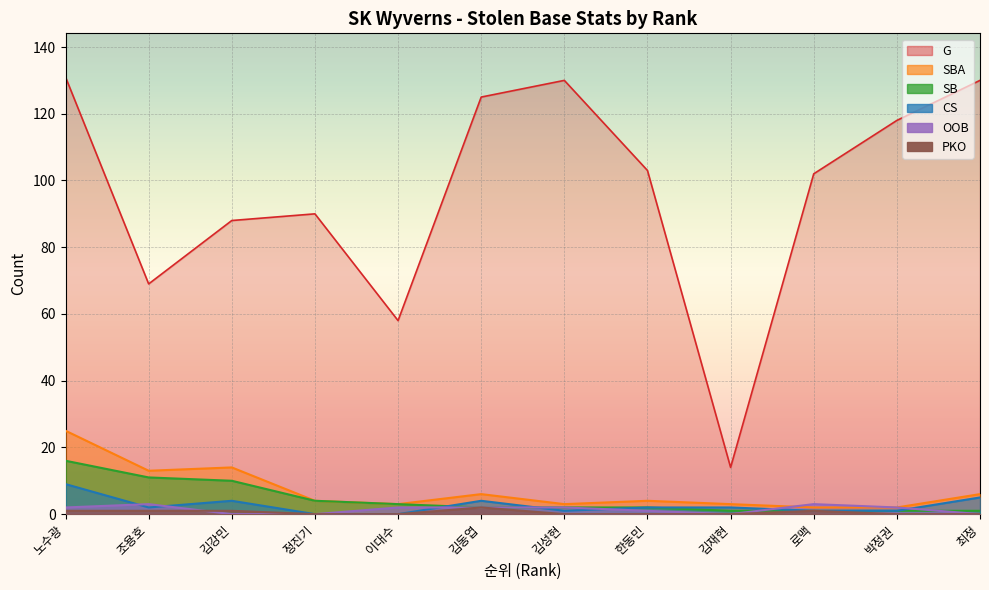

What is the sum of the OOB values at 김성현 and 노수광?

4